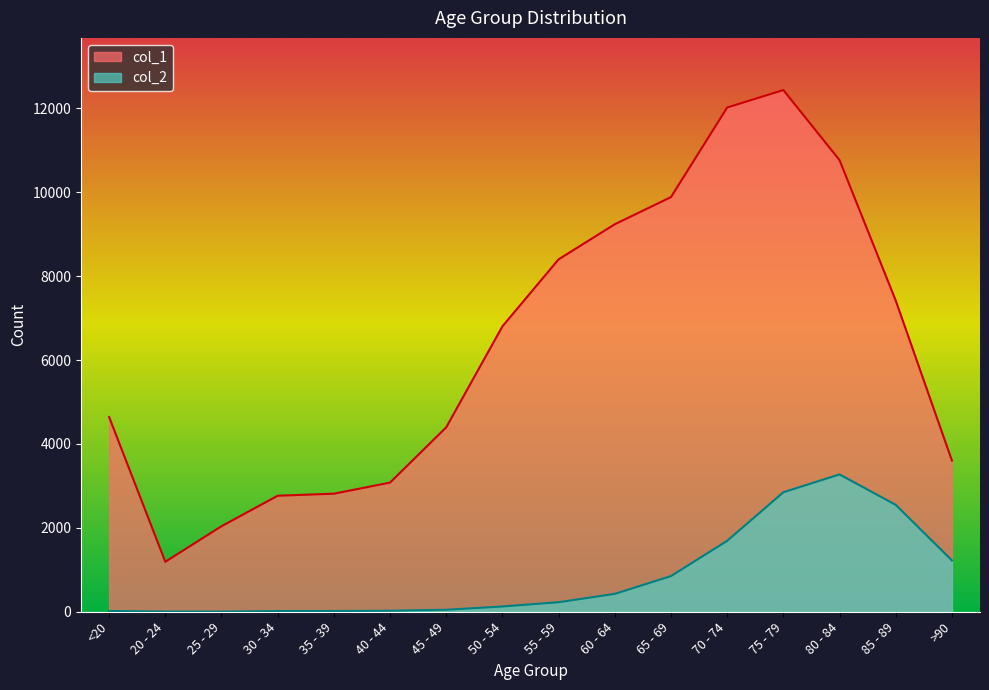

What is the average value of the col_2 series?

834